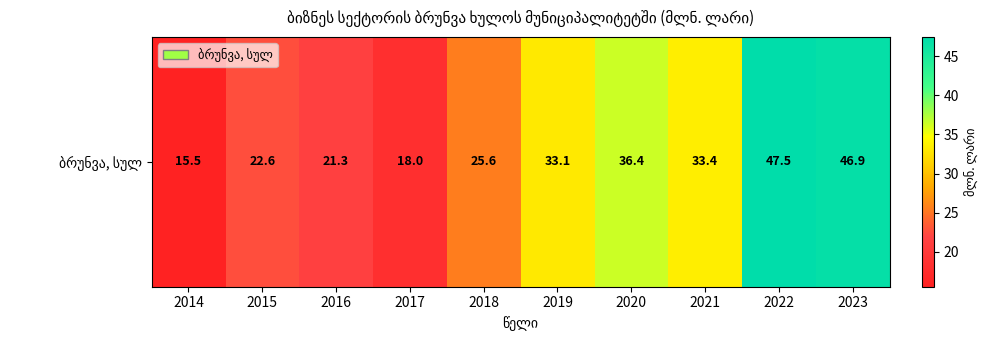

What is the maximum value shown in the chart?

47.5